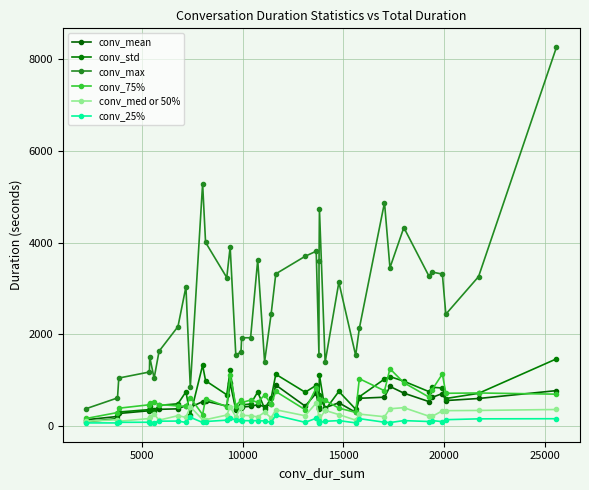

Which series has the largest total across all categories?

conv_max